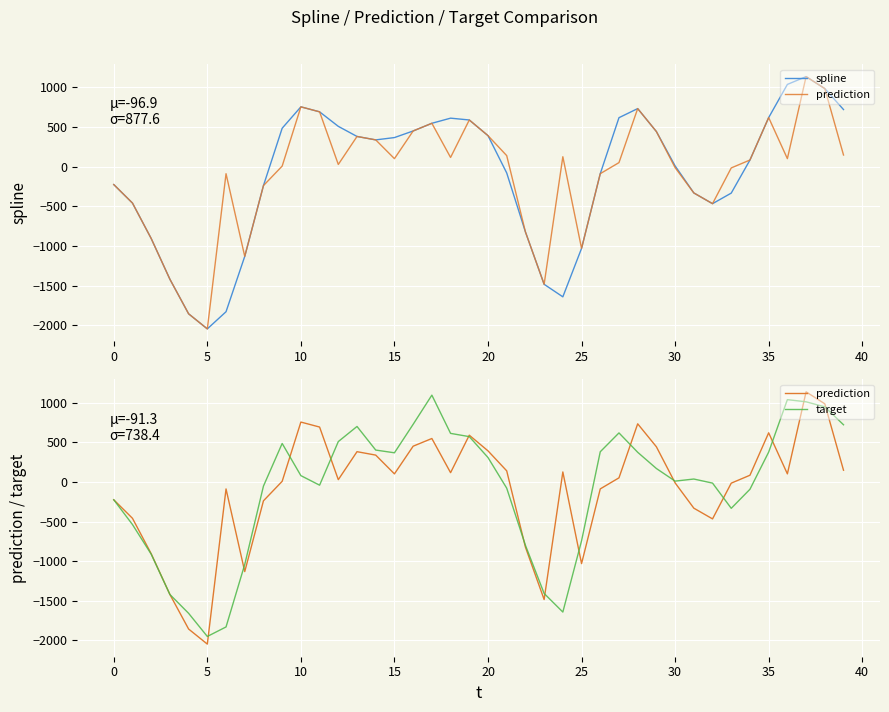

What is the maximum value for target?

1094.7